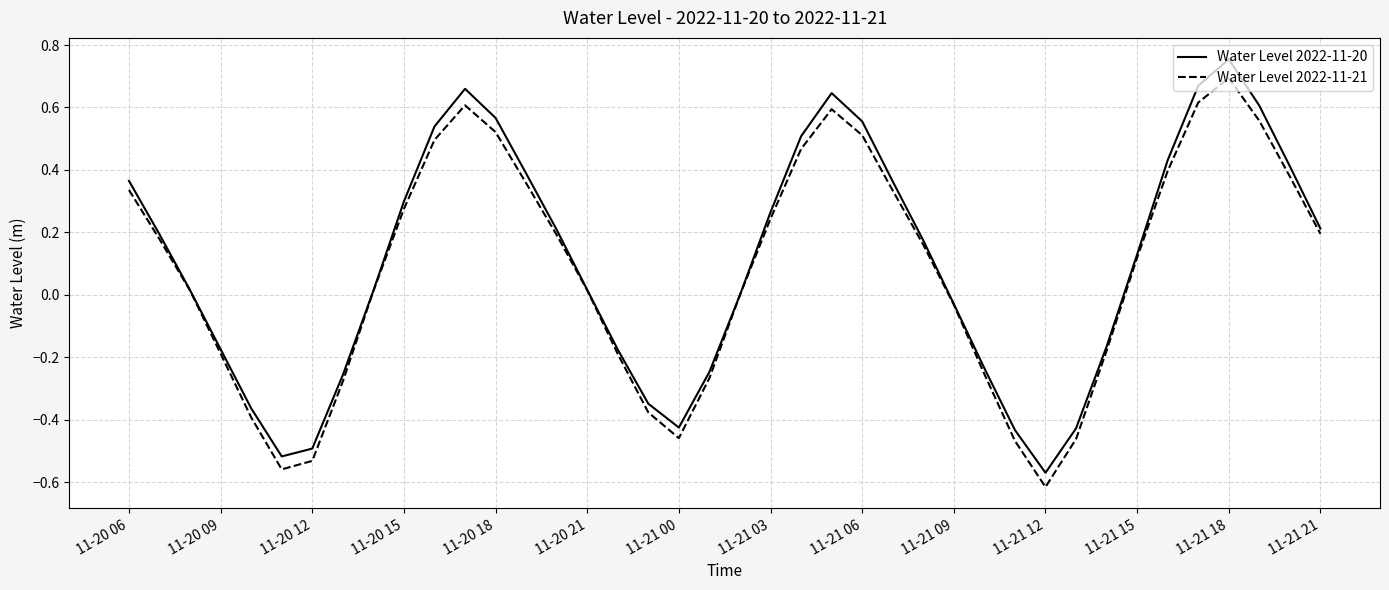

Count the number of data series in this chart.

2